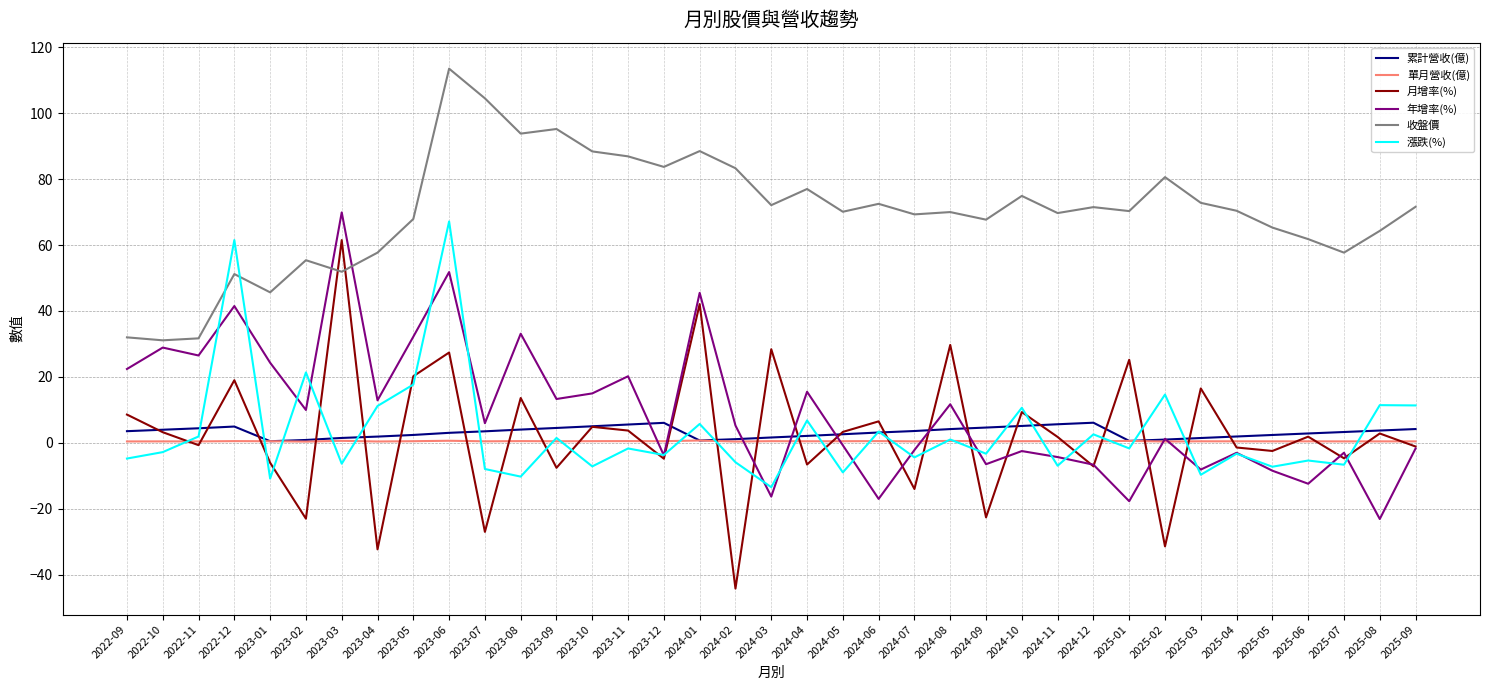

How many lines are shown in the chart?

6